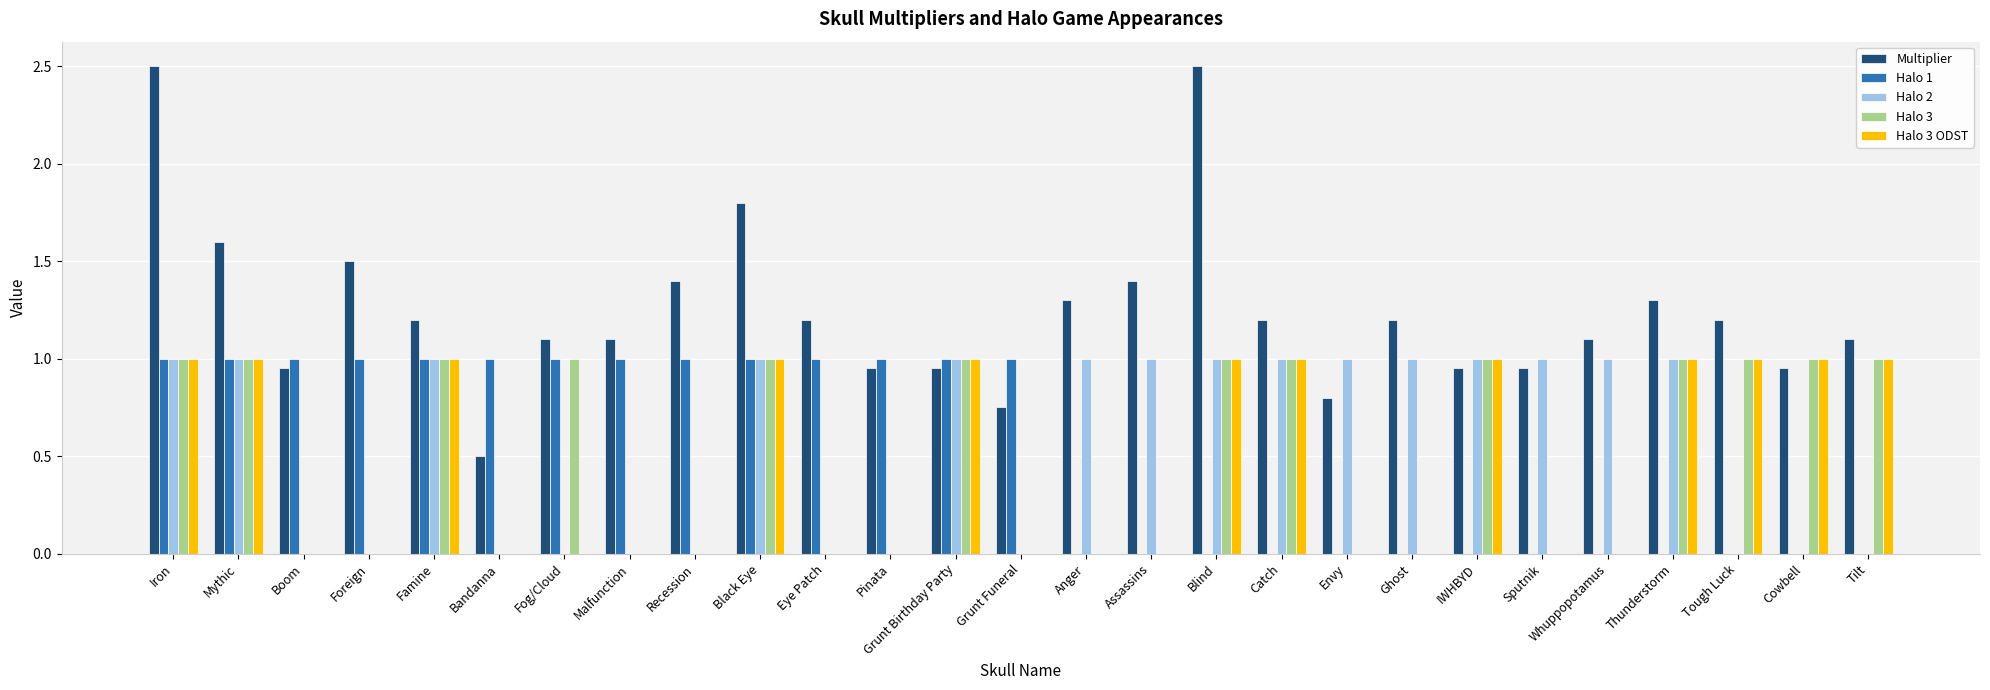

What is the sum of the Halo 3 ODST values at Blind and Catch?

2.0